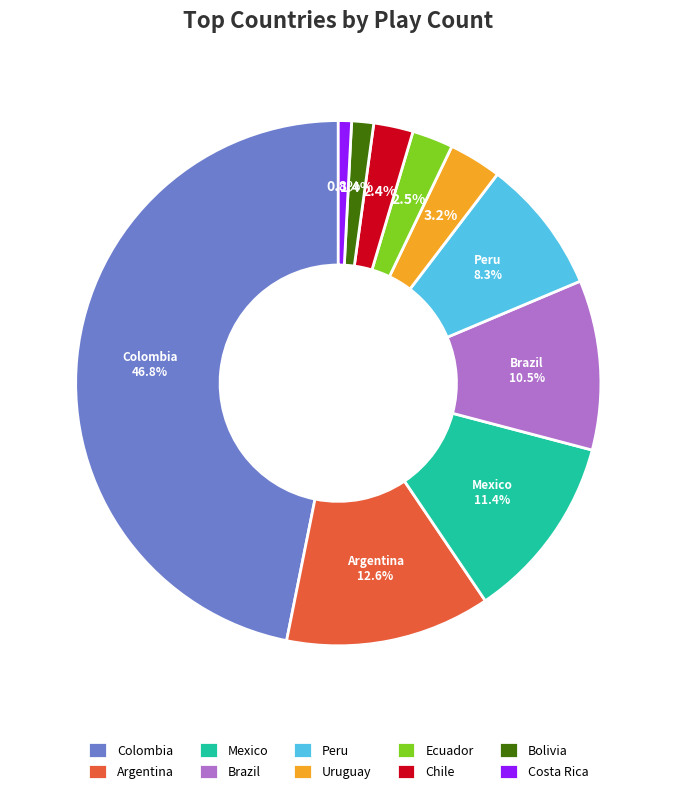

What is the largest slice in the pie chart?

Colombia